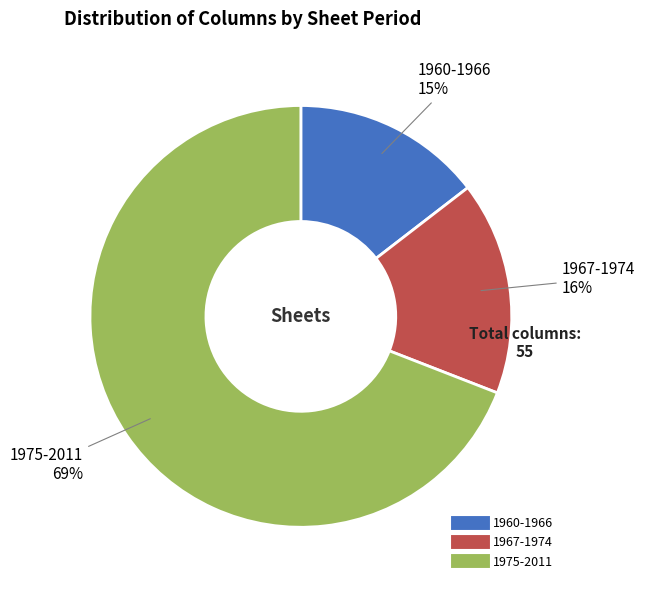

Rank the categories by value from lowest to highest.

1960-1966, 1967-1974, 1975-2011